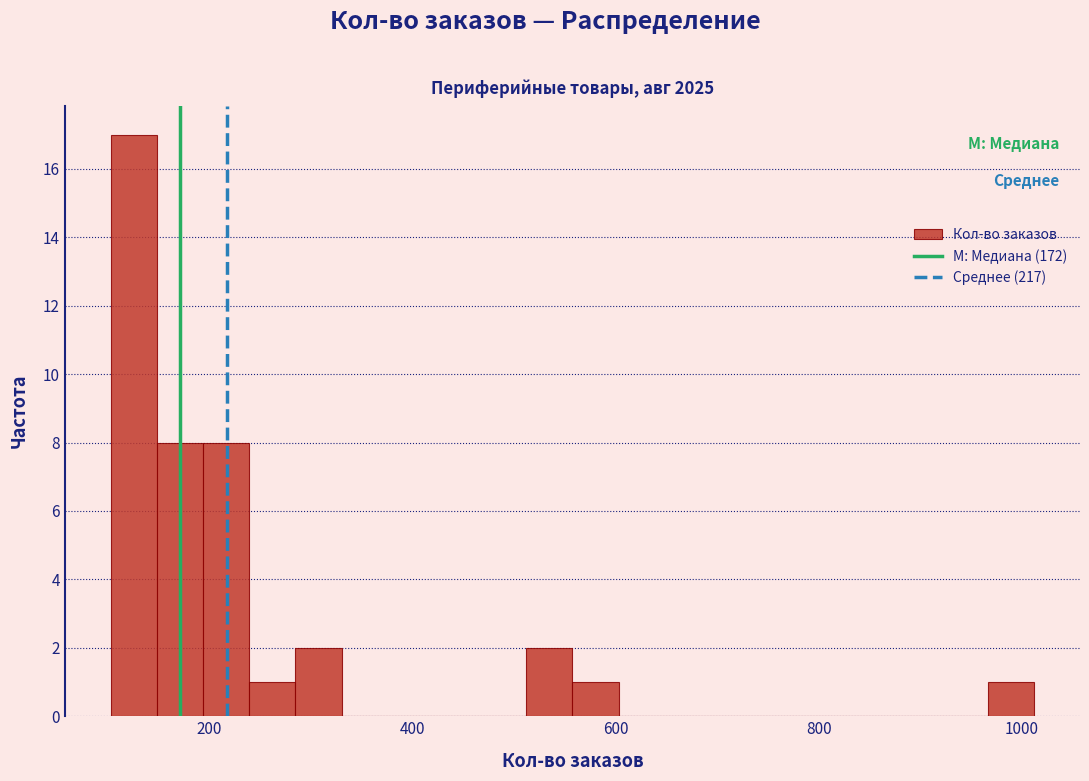

Read against the x-axis, roughly where is the centre of the tallest bar?

120